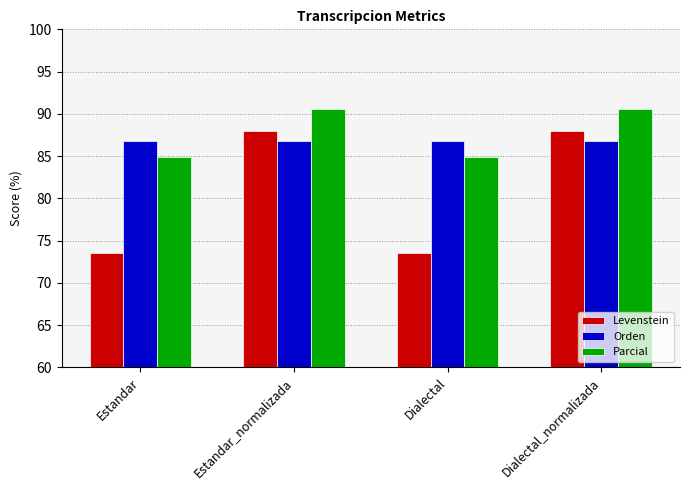

At how many categories does at least one series exceed 74?

4